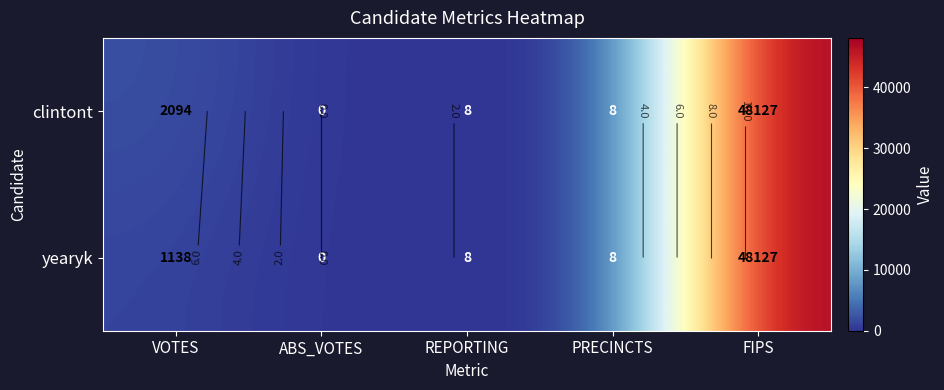

True or false: yearyk has a value of 13 at PRECINCTS.

False